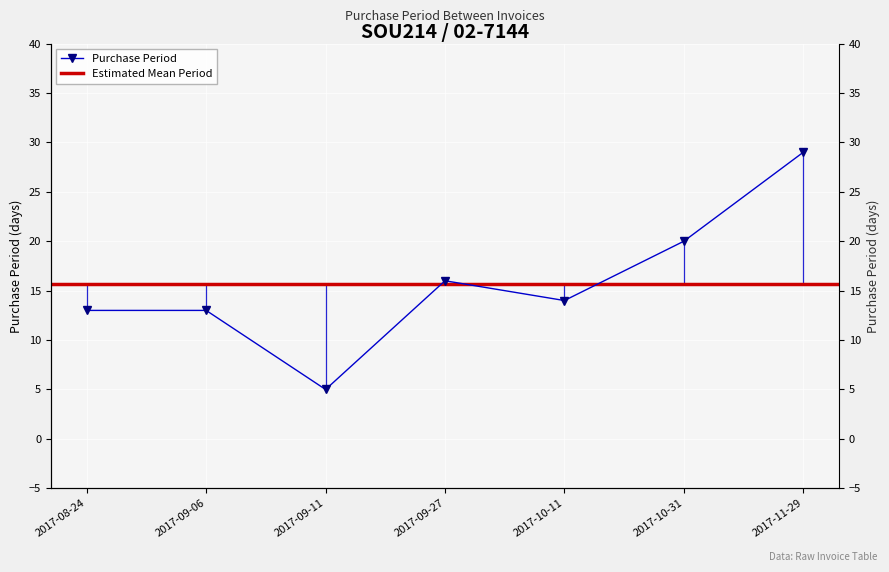

What is the difference between the second highest and second lowest values?

7